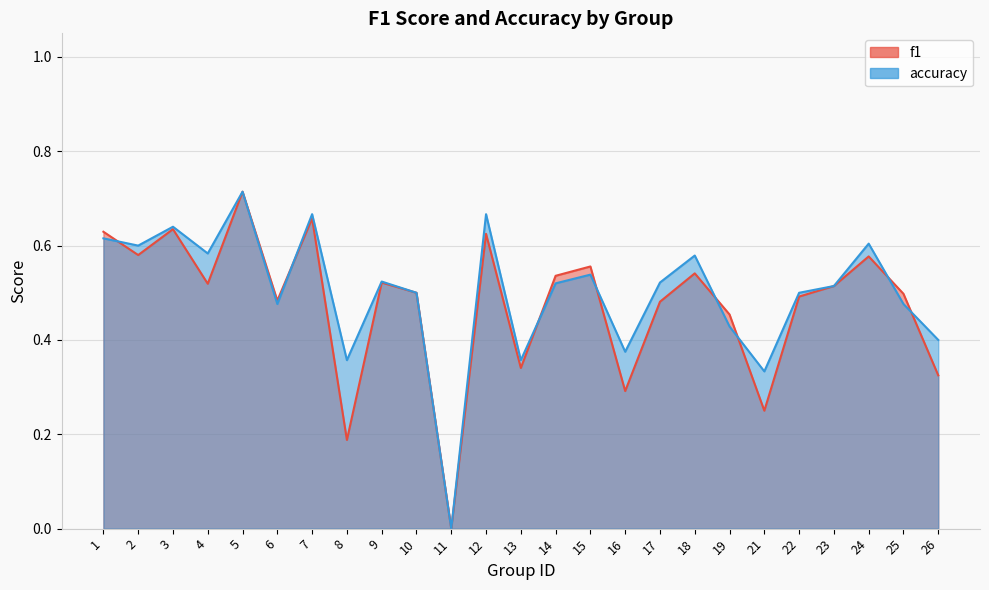

Rank the series at 21 from highest to lowest value.

accuracy, f1